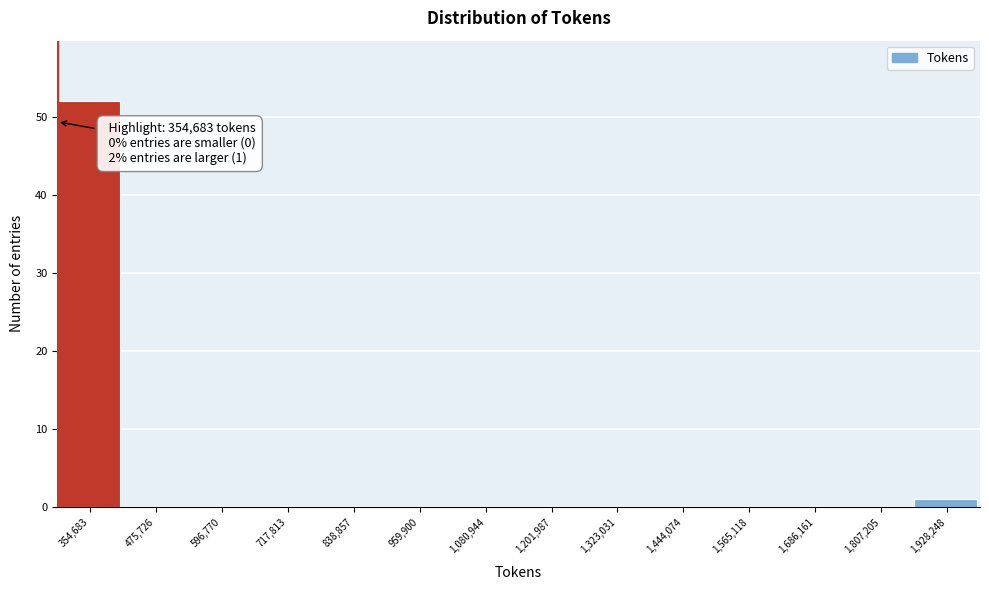

Reading right to left, transcribe all the data shown in this chart.

1,928,248=1	1,807,205=0	1,686,161=0	1,565,118=0	1,444,074=0	1,323,031=0	1,201,987=0	1,080,944=0	959,900=0	838,857=0	717,813=0	596,770=0	475,726=0	354,683=52